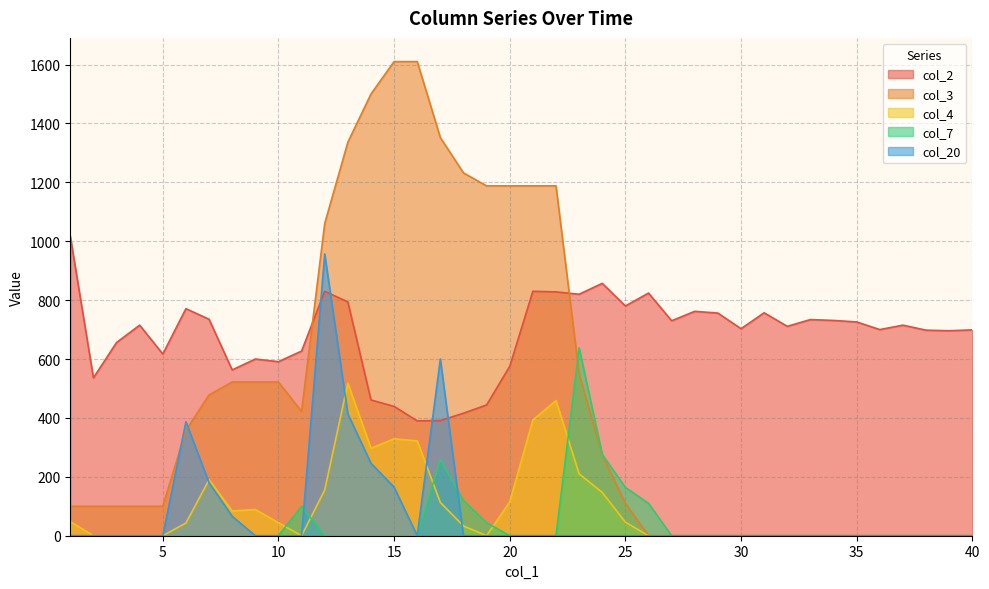

The value of col_2 at 25 is 780. True or false?

True